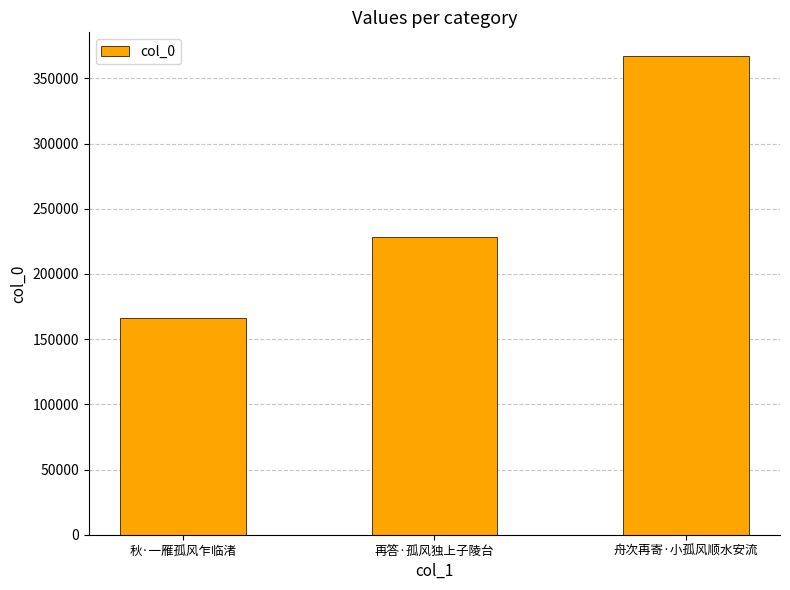

What is the change in value from 再答·孤风独上子陵台 to 舟次再寄·小孤风顺水安流?

+138824